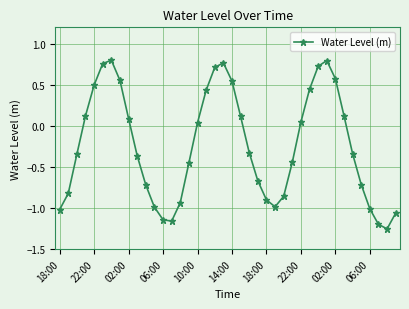

What is the value of the 34th point from the left?

0.1